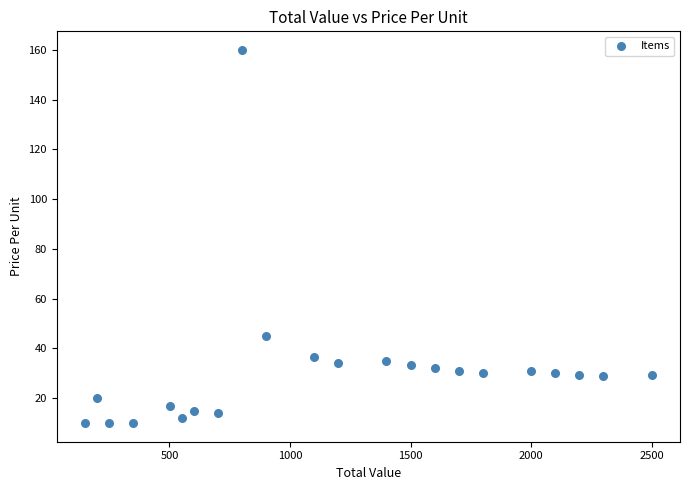

What Y value in the scatter plot is closest to 85?

45.0